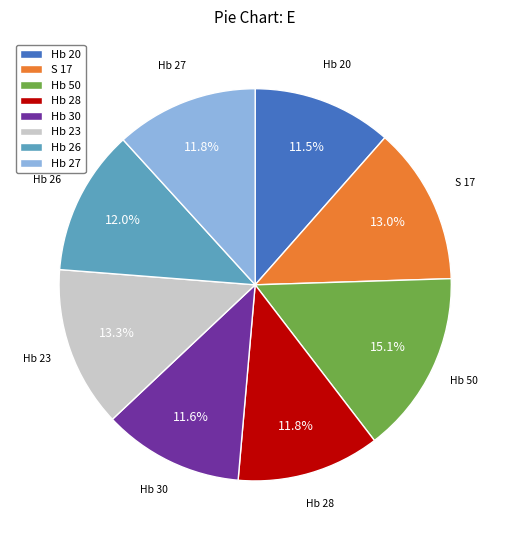

Which slice is the largest?

Hb 50